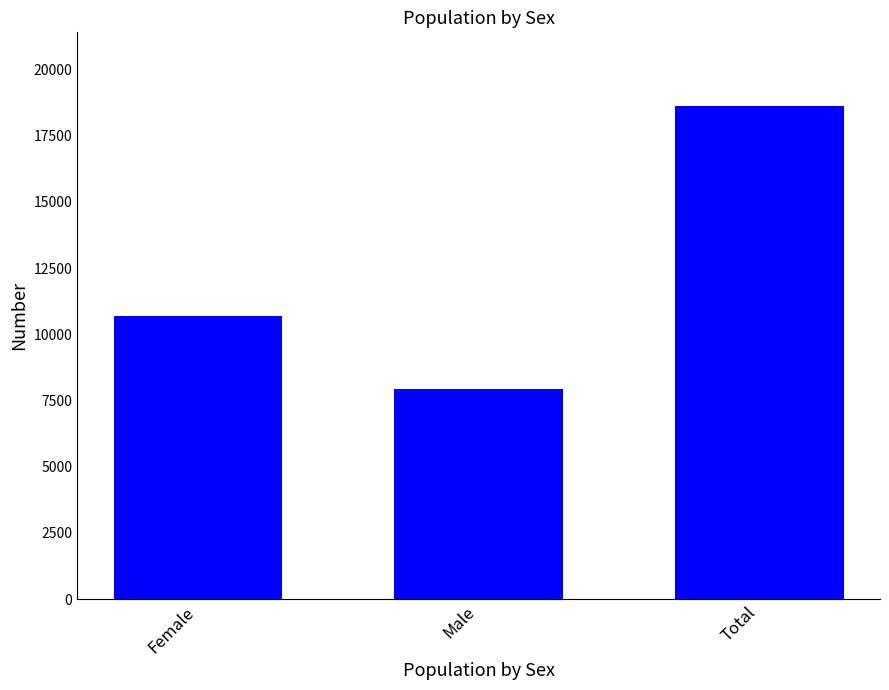

Reading left to right, transcribe all the data shown in this chart.

10691	7919	18610